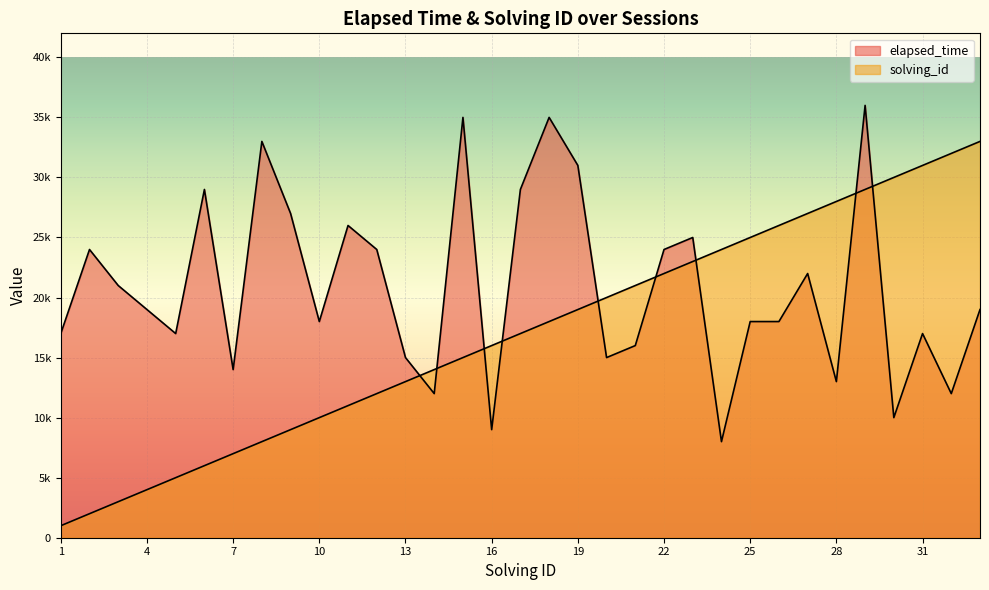

Is the value of solving_id at 17 greater than the value of elapsed_time at 33?

No